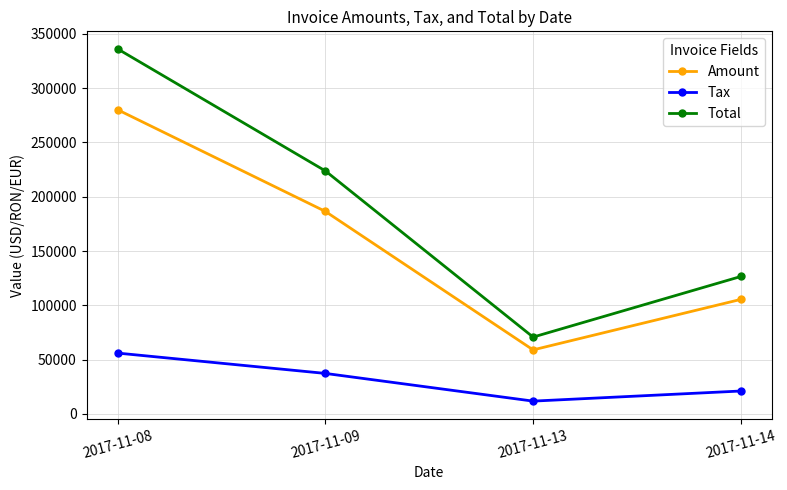

True or false: Amount and Total cross at least once.

False